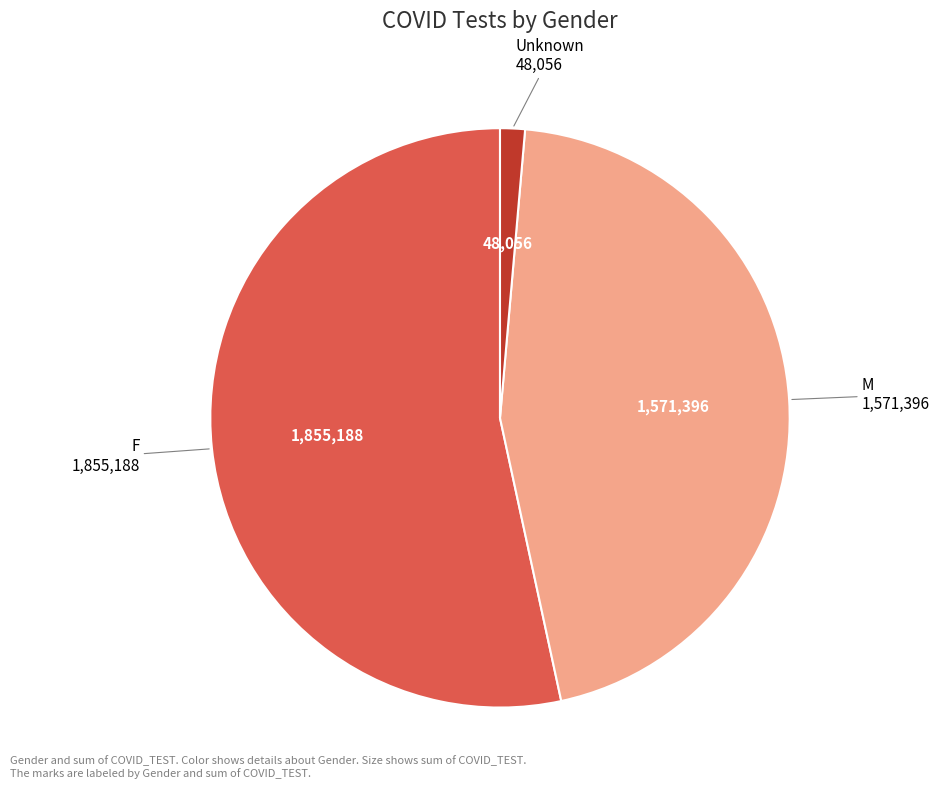

How many segments does this pie chart have?

3